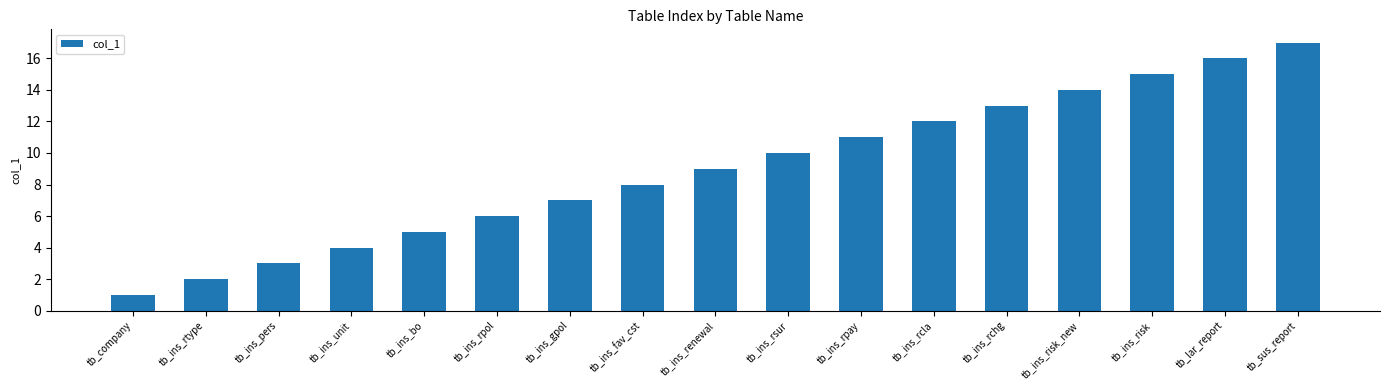

What is the sum of all values?

153